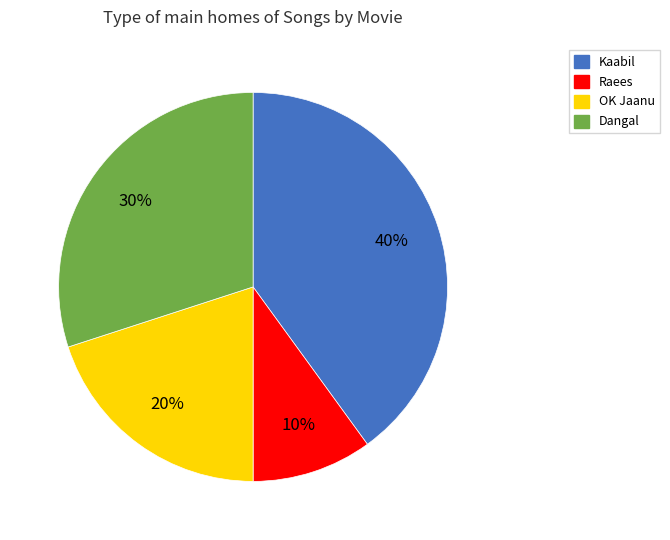

Is the sum of Raees and OK Jaanu greater than half?

No